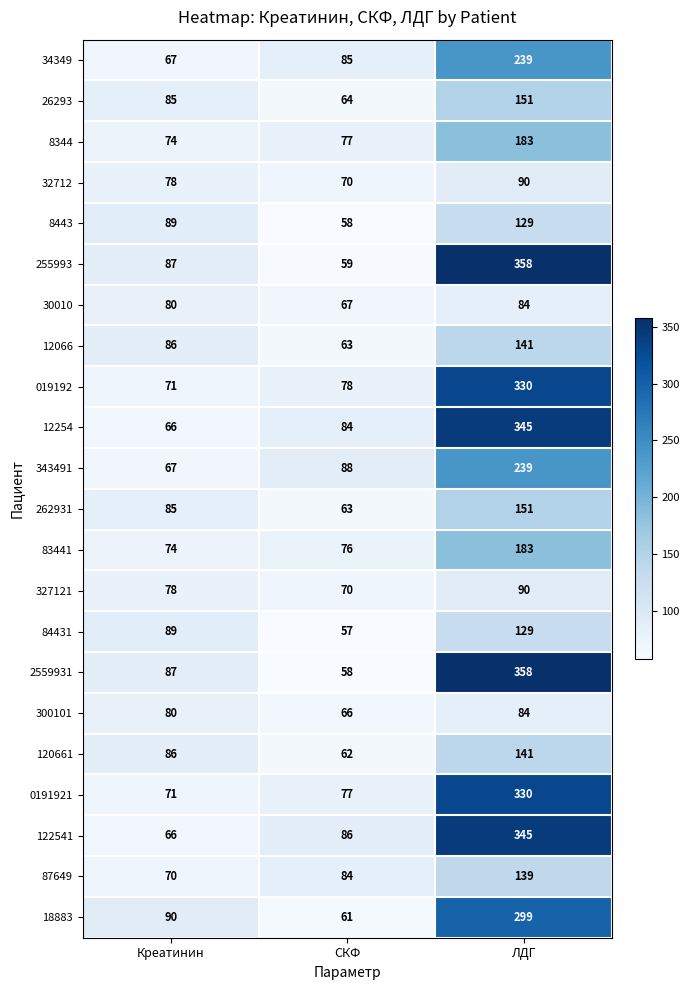

Which series changed the most between СКФ and ЛДГ?

2559931